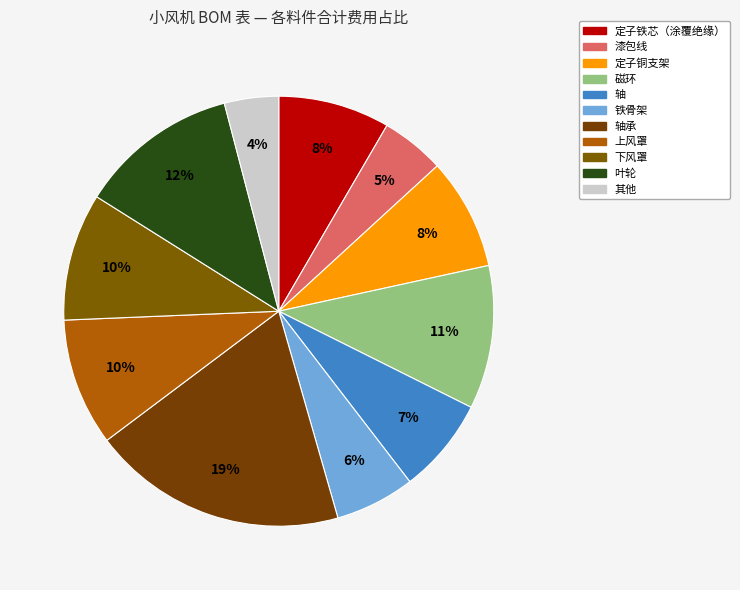

How many segments does this pie chart have?

11